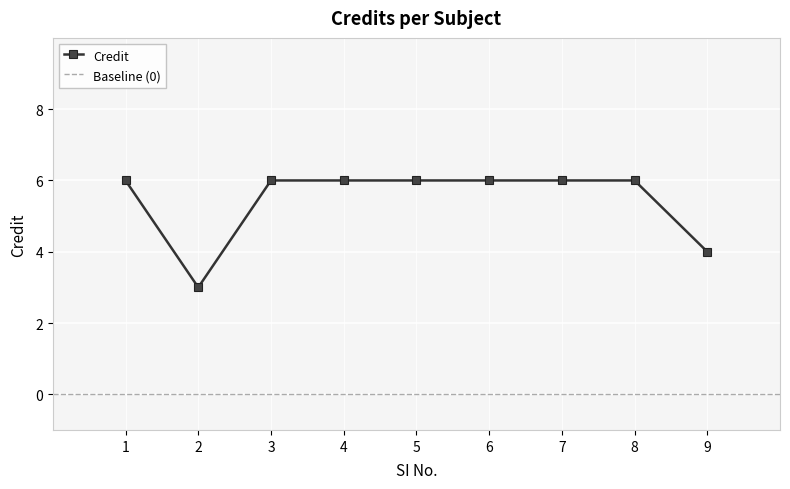

Does the chart display data point markers on the line(s)?

Yes